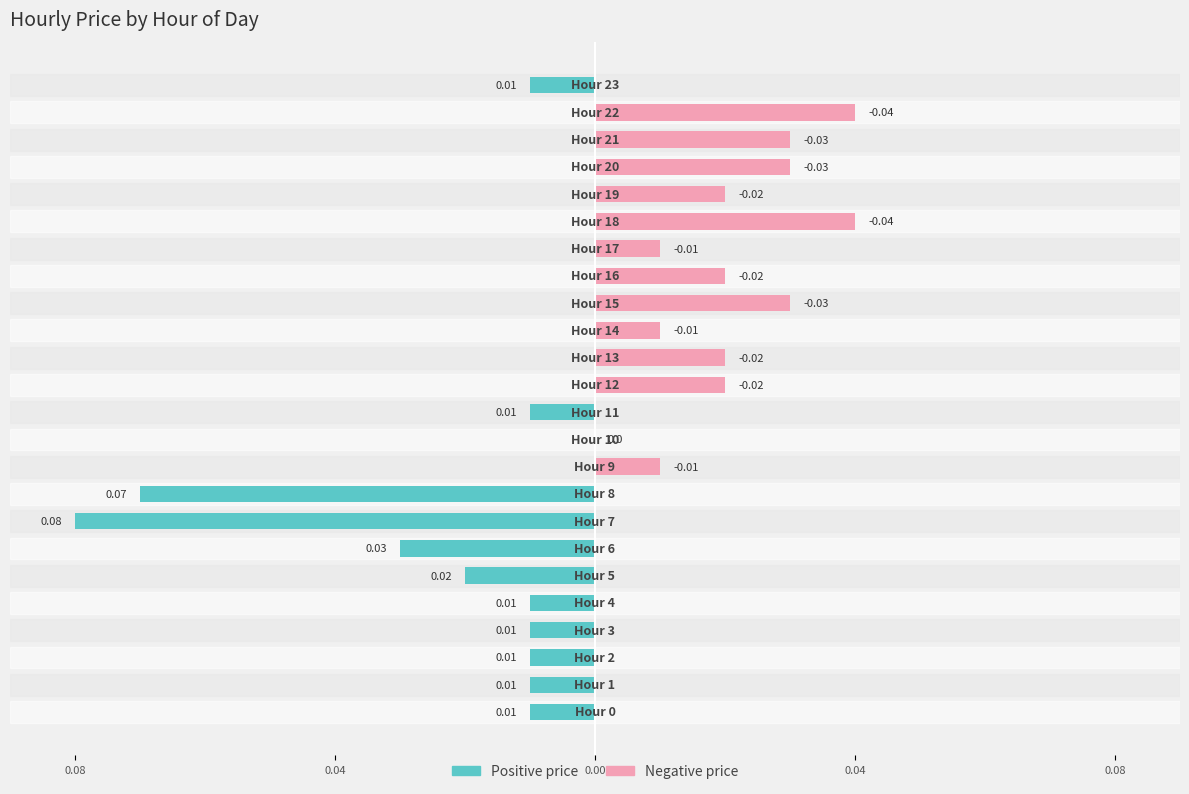

How many values in Negative price are above zero?

12